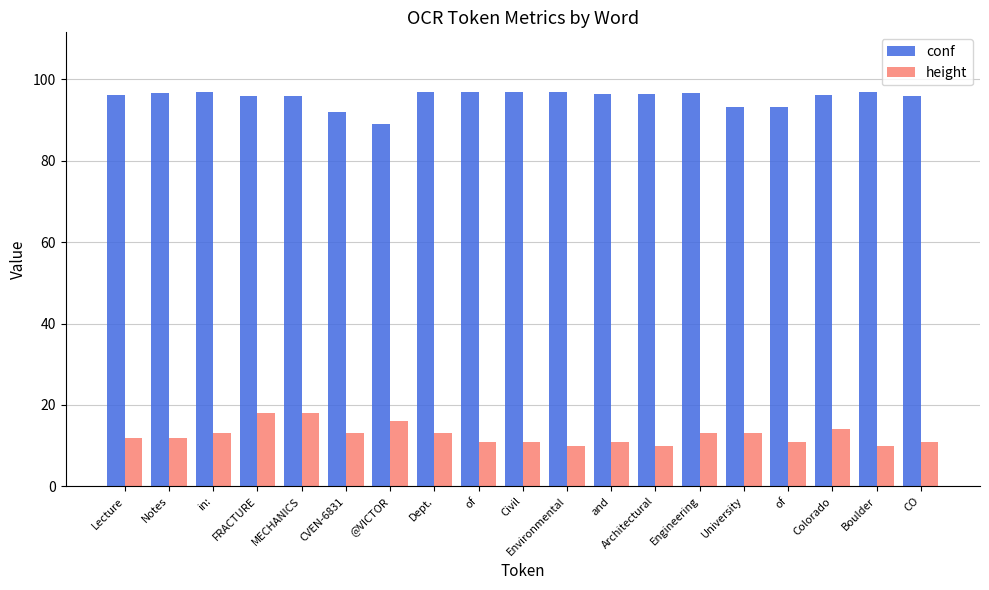

What is the spread (max minus min) of values at of?

86.0